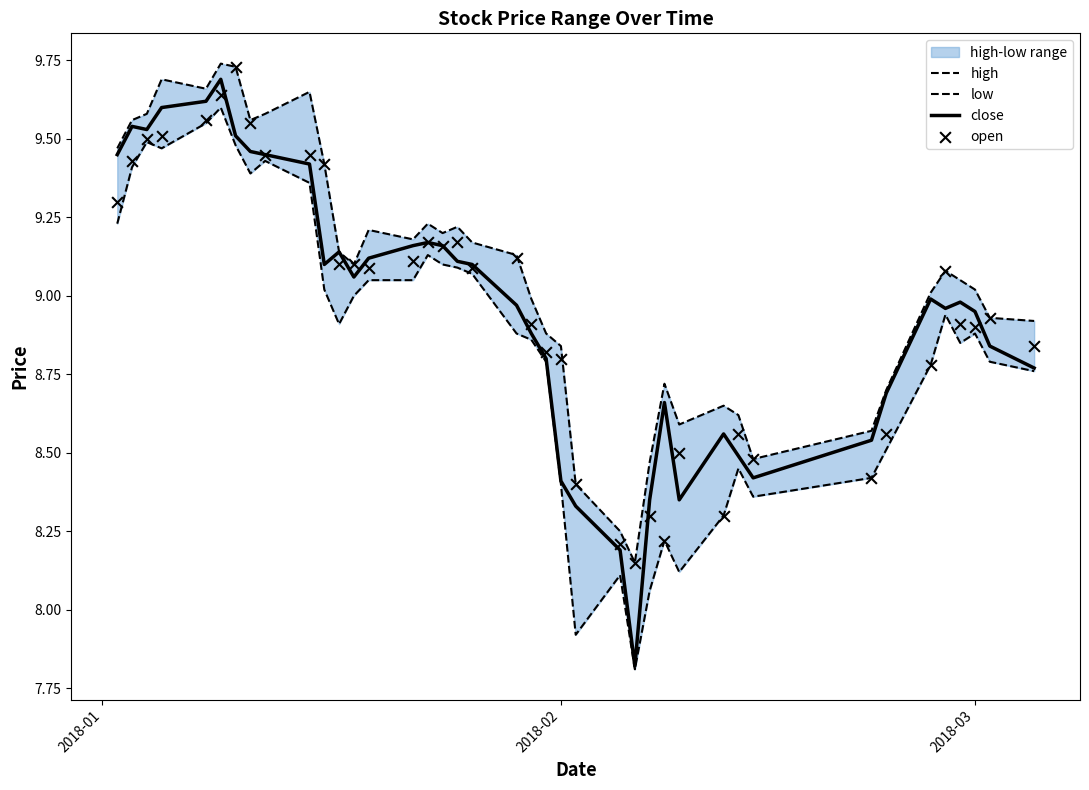

Which series contains the lowest Y value?

low